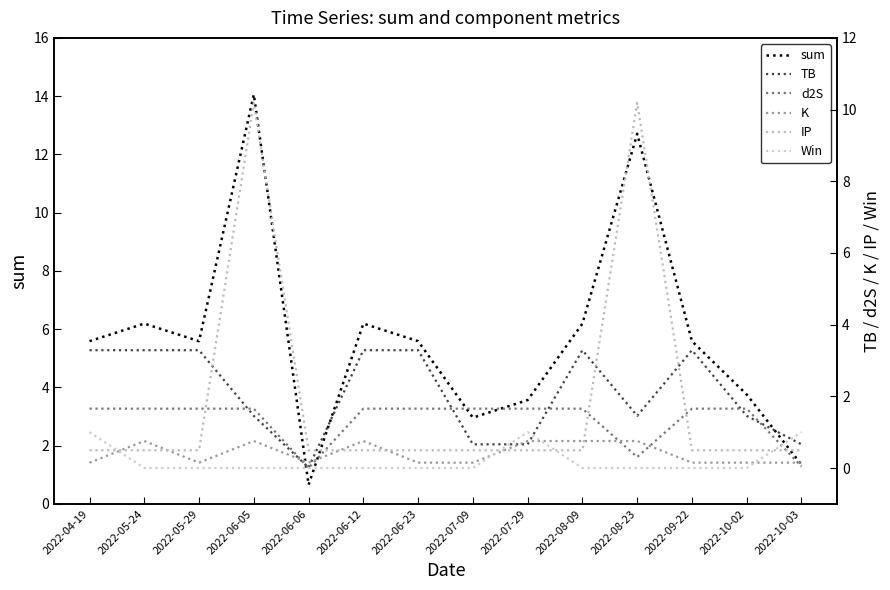

True or false: sum has a value of 0.4 at 2022-10-03.

False